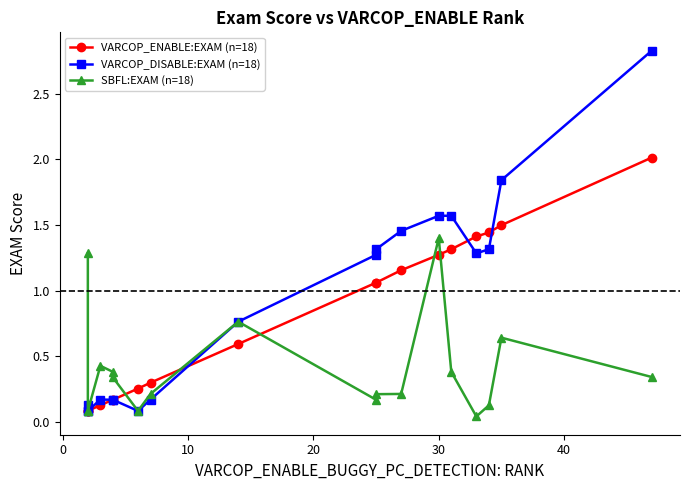

The value of VARCOP_ENABLE:EXAM (n=18) at 10 is 1.7. True or false?

False